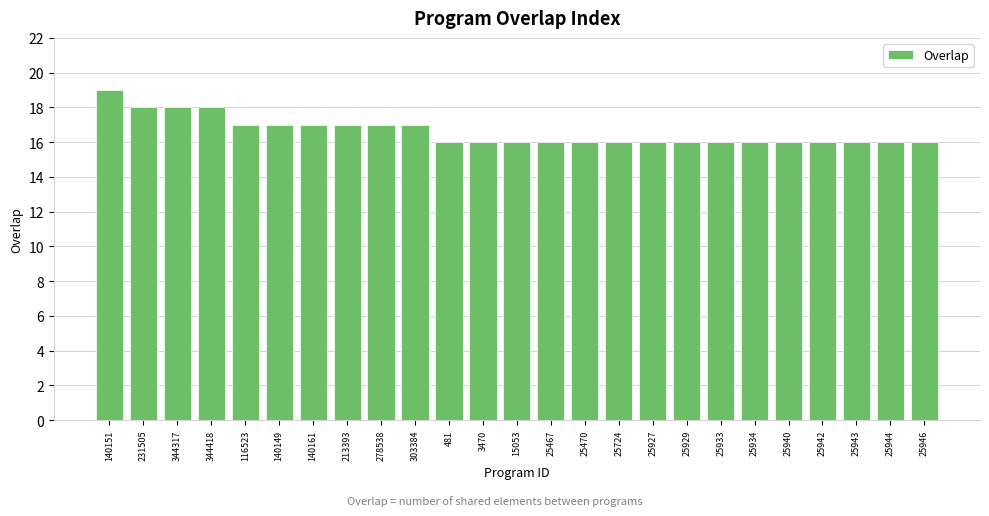

What value does the data have at 25927?

16